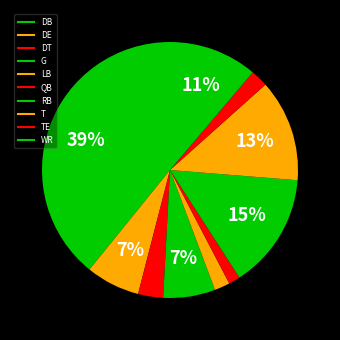

Count the number of slices in the pie.

10